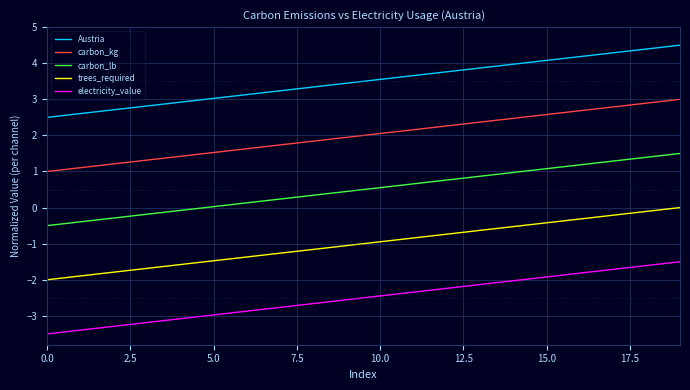

Rank the series by their average value, from lowest to highest.

electricity_value, trees_required, carbon_lb, carbon_kg, Austria